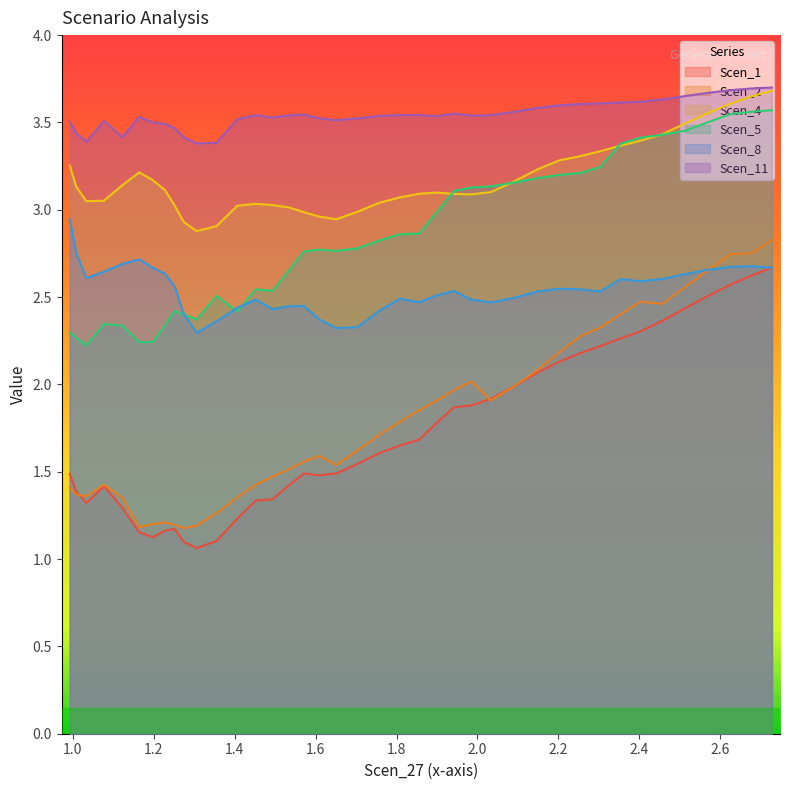

Which series has the largest total across all categories?

Scen_11